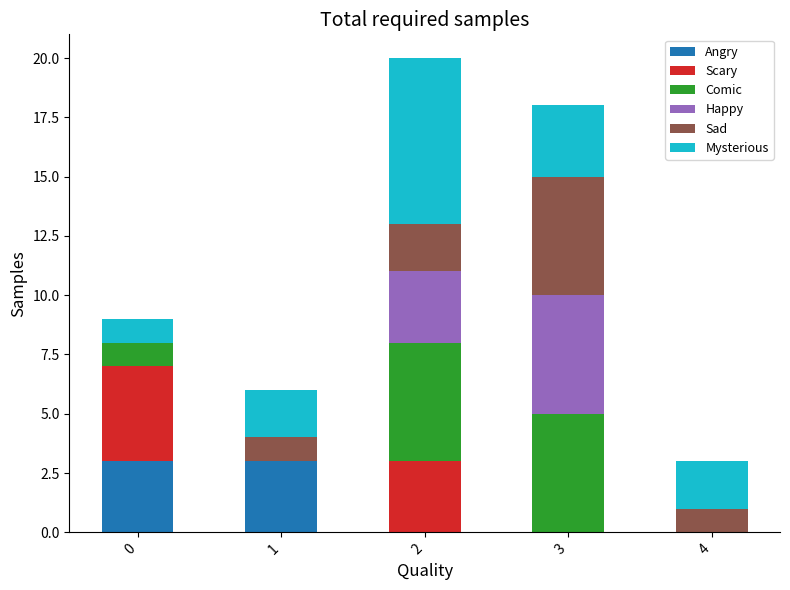

True or false: Angry has a value of -1 at 4.

False